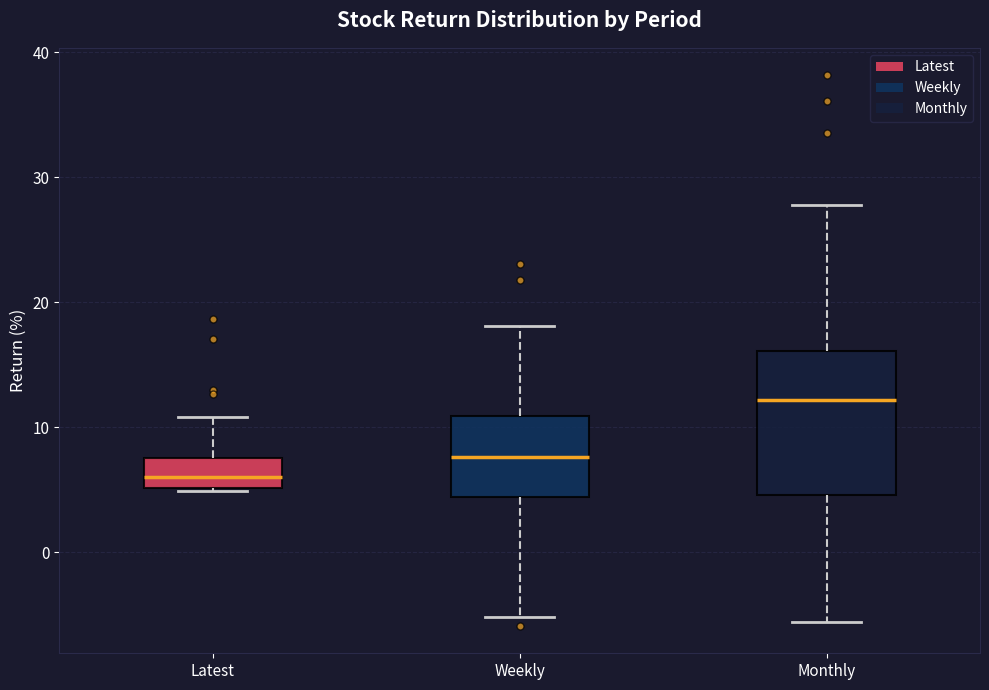

Which box is the tallest, from its lower edge to its upper edge?

Monthly